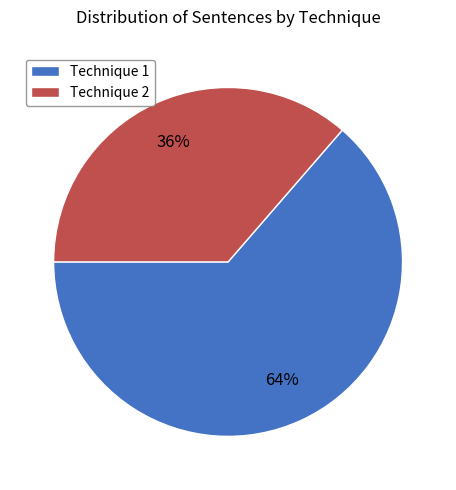

Which has a higher value, Technique 2 or Technique 1?

Technique 1